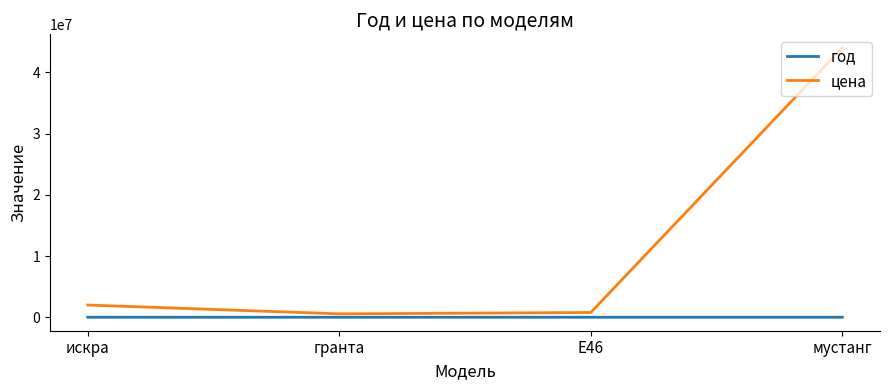

At which label is цена closest to 22277655?

искра